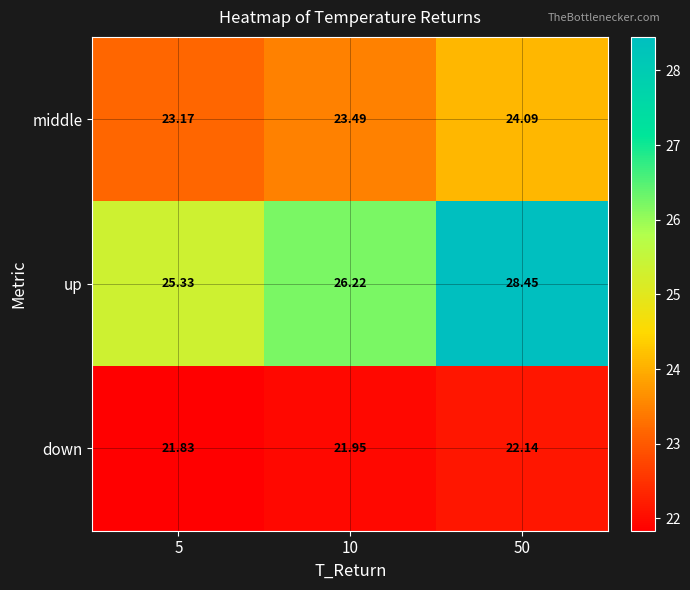

What is the spread (max minus min) of values at 5?

3.5